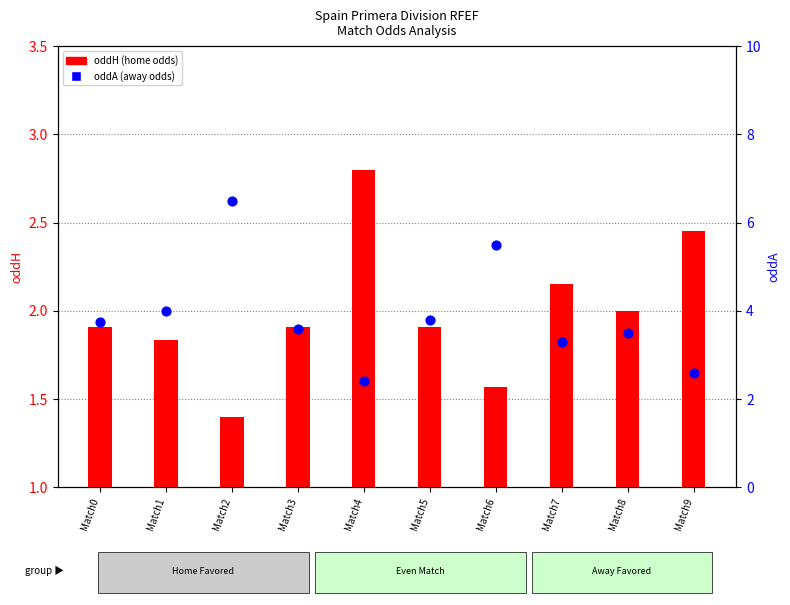

Is the value of oddA at Match0 greater than the value of oddH at Match7?

Yes